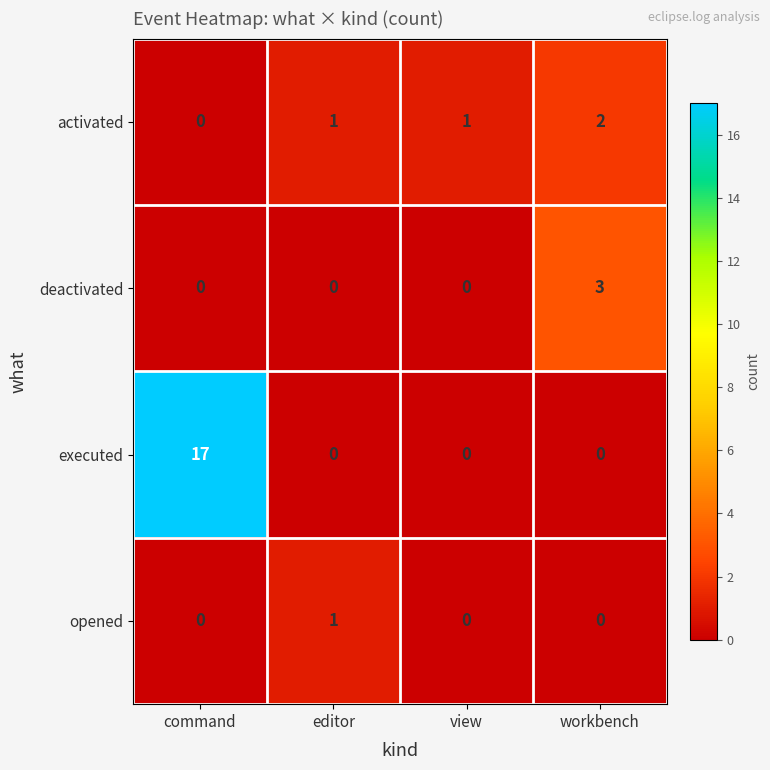

What is the difference between the highest and lowest values at workbench?

3